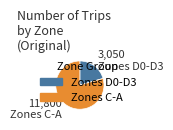

Is there a majority slice in this chart?

Yes